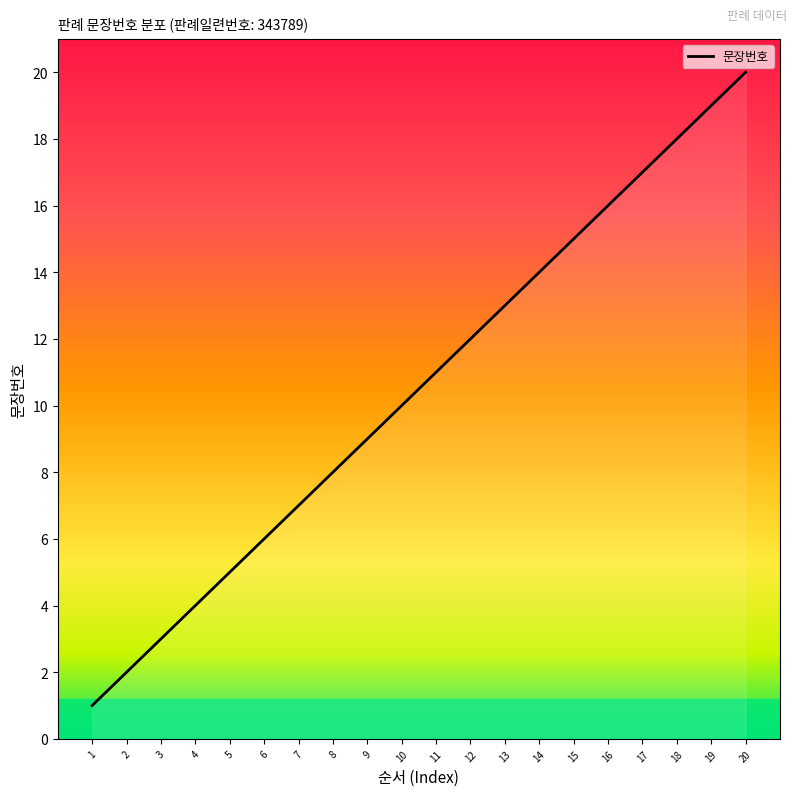

What is the difference between the values at 19 and 7?

12